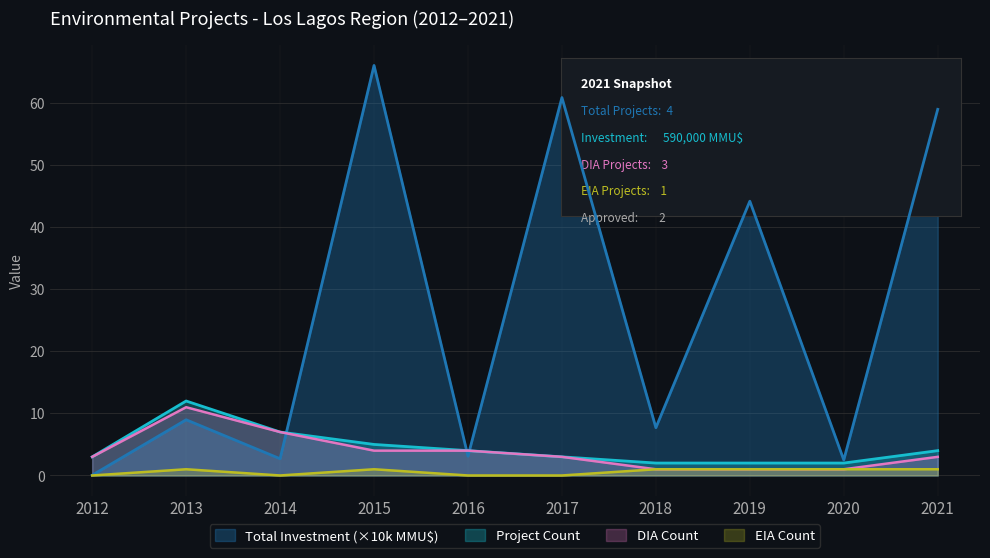

At which label does Project Count reach its peak?

2013